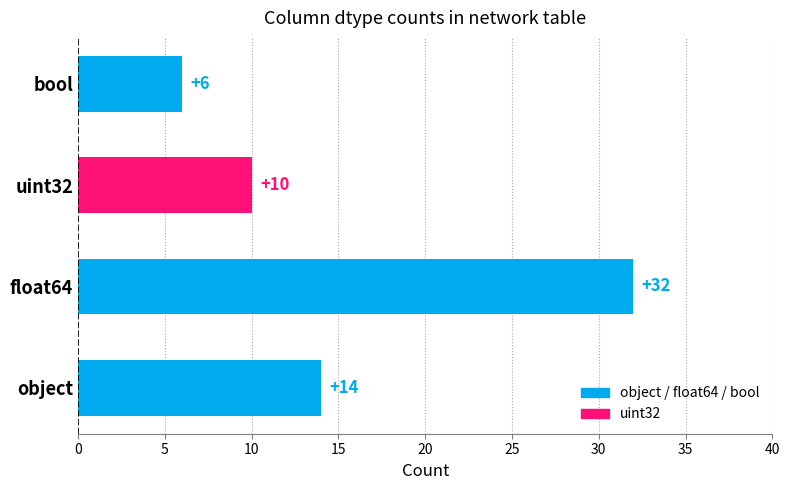

Reading bottom to top, extract all data points from this chart.

14	32	10	6